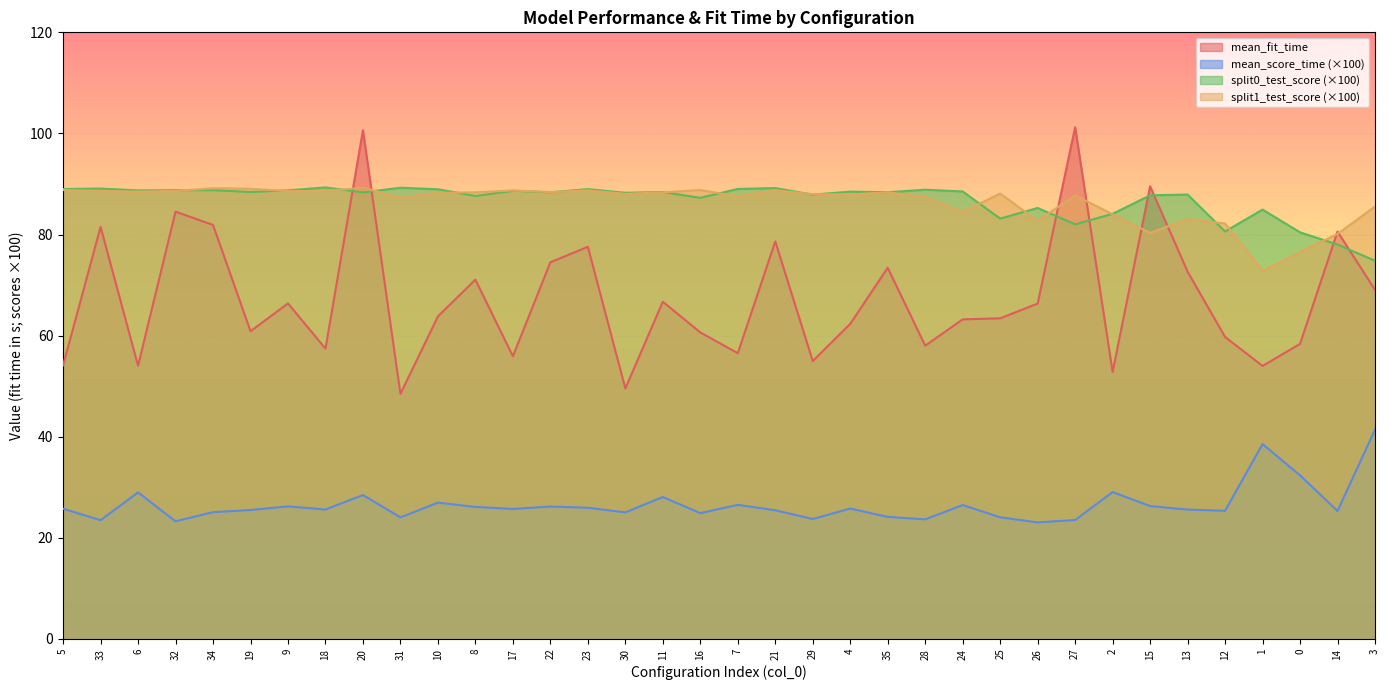

Reading left to right, list all the values displayed in this chart.

mean_fit_time: 54.1	81.5	54.0	84.5	81.9	60.9	66.4	57.4	100.6	48.5	63.8	71.1	55.9	74.5	77.6	49.5	66.7	60.6	56.5	78.6	55.0	62.3	73.4	58.0	63.2	63.4	66.3	101.2	52.8	89.5	72.7	59.7	54.0	58.4	80.6	69.1
mean_score_time: 25.8	23.5	29.0	23.3	25.1	25.5	26.2	25.6	28.5	24.1	27.0	26.1	25.7	26.2	26.0	25.0	28.1	24.9	26.5	25.5	23.7	25.8	24.1	23.7	26.5	24.1	23.1	23.5	29.1	26.3	25.6	25.4	38.6	32.4	25.3	41.4
split0_test_score: 89.0	89.1	88.7	88.8	88.8	88.4	88.7	89.3	88.3	89.3	89.0	87.6	88.7	88.4	89.0	88.3	88.4	87.3	89.0	89.2	87.9	88.5	88.4	88.9	88.5	83.2	85.3	82.0	84.1	87.8	87.9	80.6	84.9	80.4	78.0	74.8
split1_test_score: 88.8	88.6	88.5	88.6	89.2	89.1	88.6	88.6	89.3	87.3	88.2	88.4	88.7	88.4	88.7	88.0	88.3	88.8	87.5	88.8	88.0	87.9	88.3	87.5	84.5	88.1	82.7	87.8	84.0	80.3	83.1	82.2	72.9	76.5	80.1	85.5